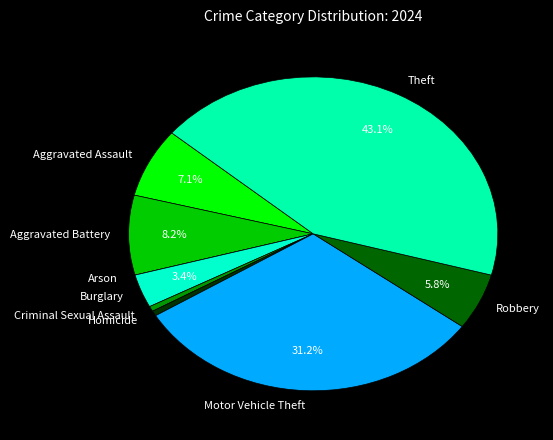

What is the largest slice in the pie chart?

Theft